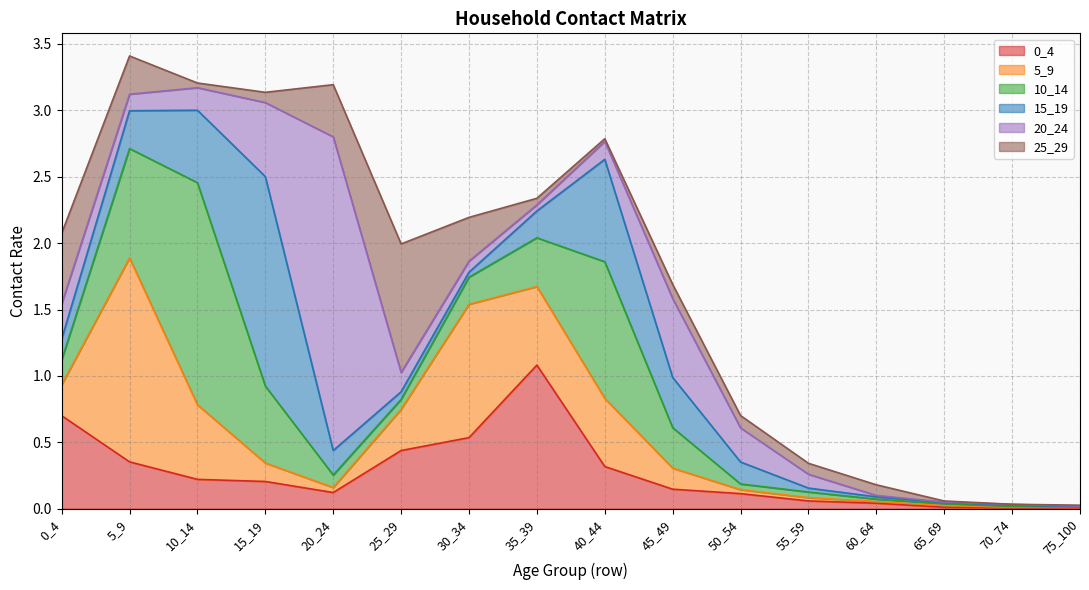

Which category has the highest value in the 15_19 series?

15_19